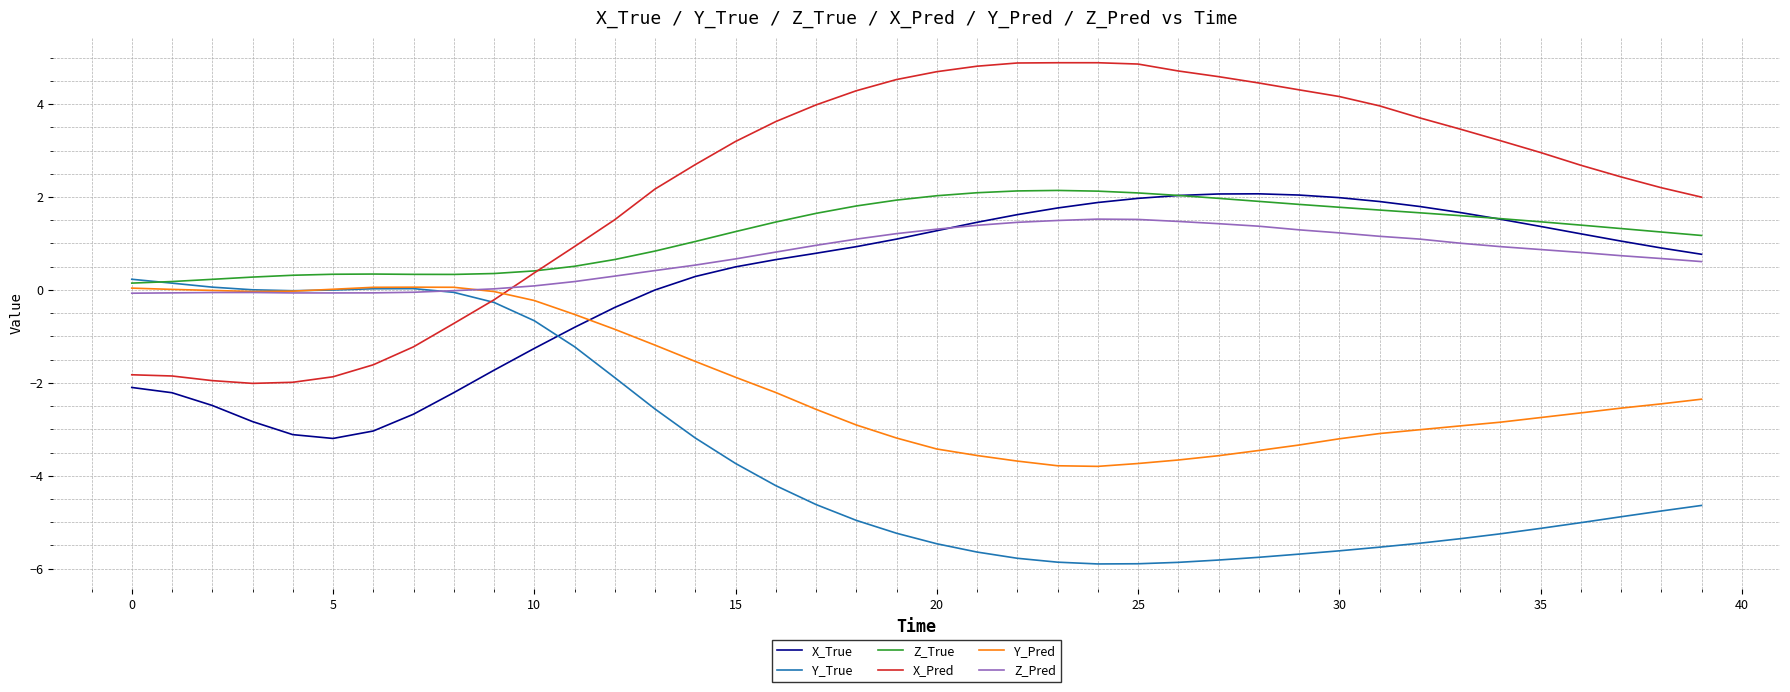

How many values in the Y_Pred series exceed -2?

16